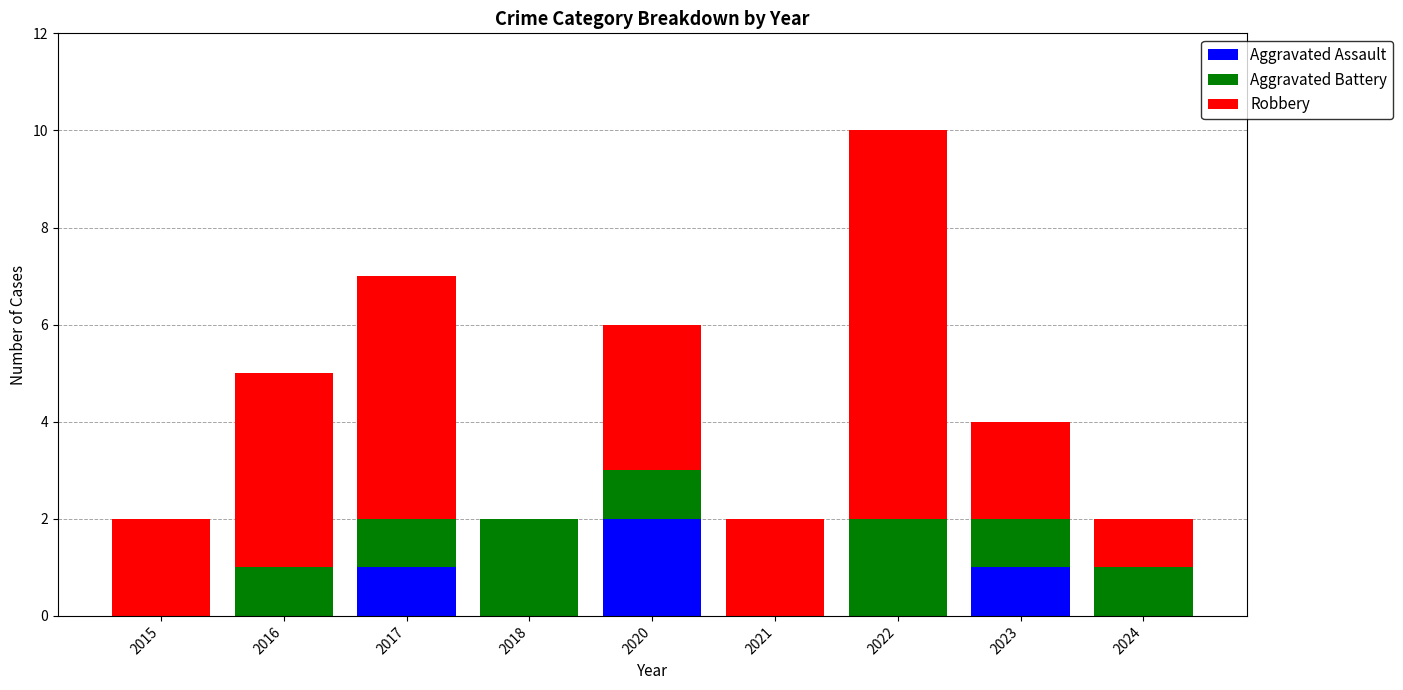

At which category is the sum across all series the highest?

2022